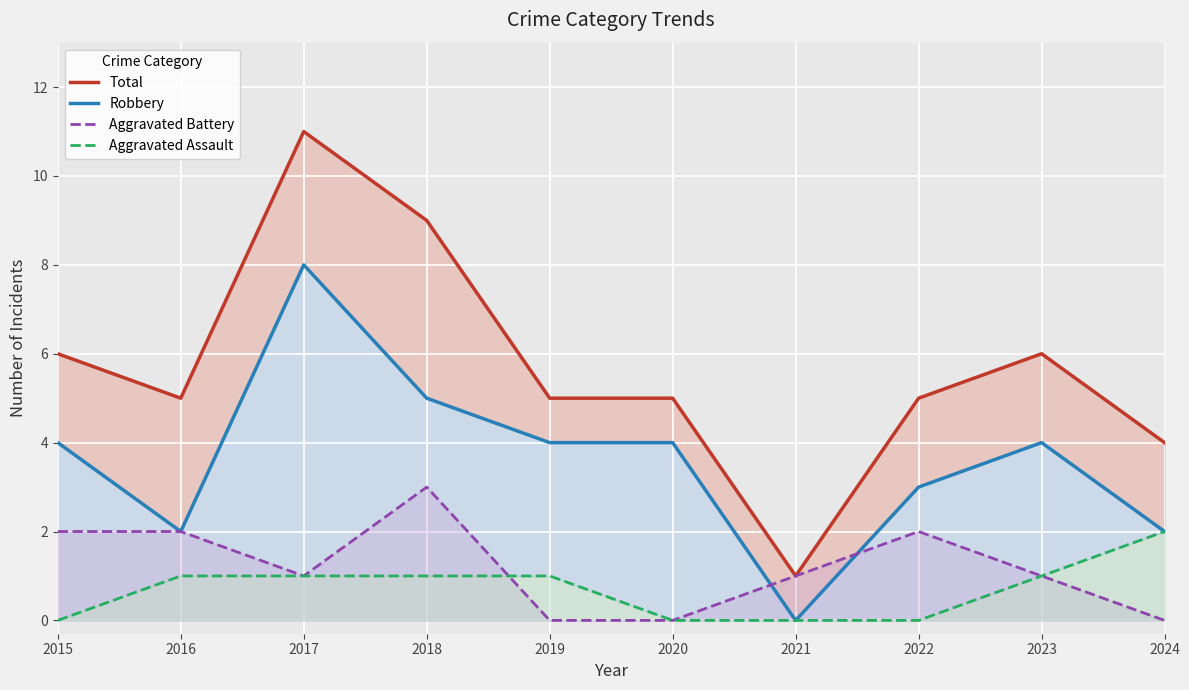

Does the chart display data point markers on the line(s)?

No